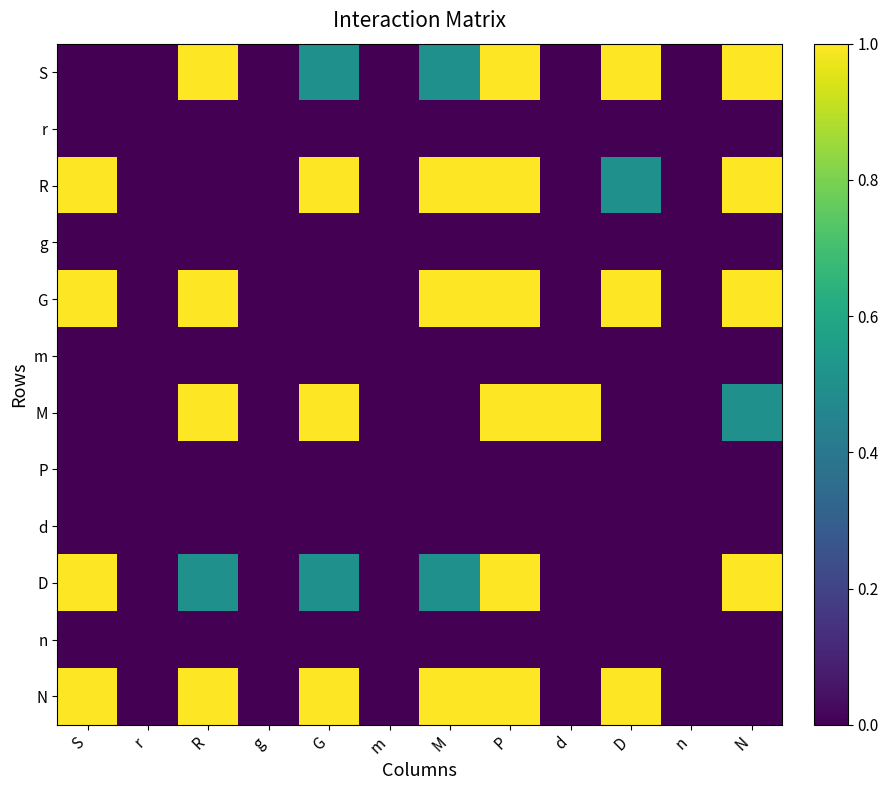

How many categories are shown in the chart?

12